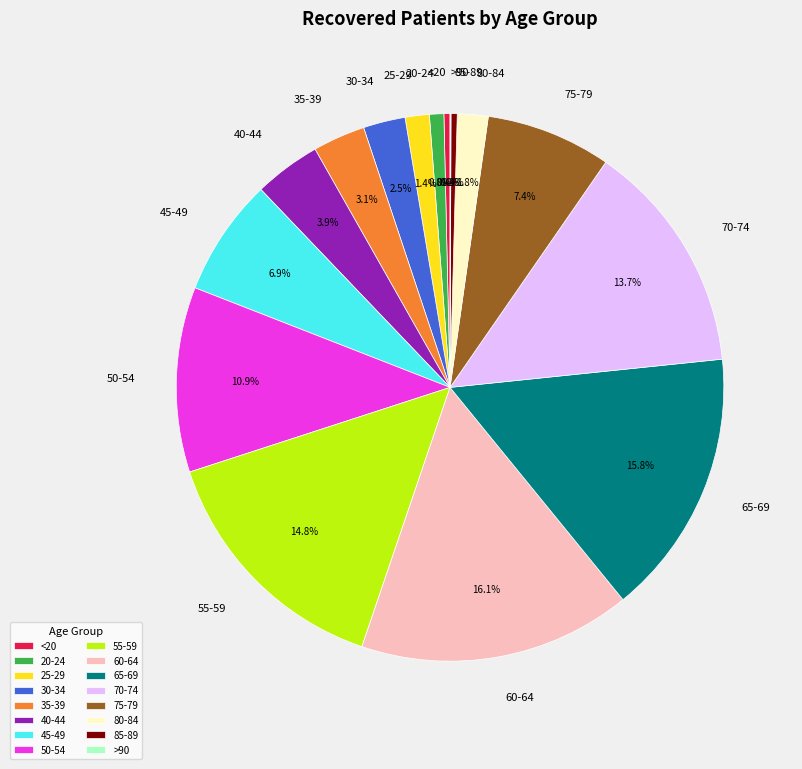

Combined, do 85-89 and 30-34 account for over 50%?

No